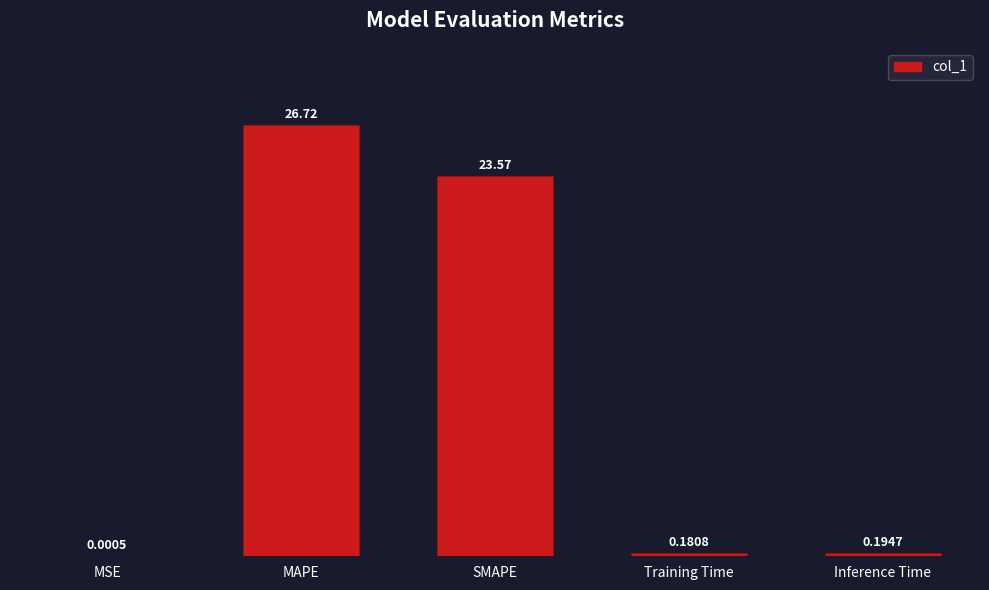

True or false: the data shows 26.7 at MAPE.

True